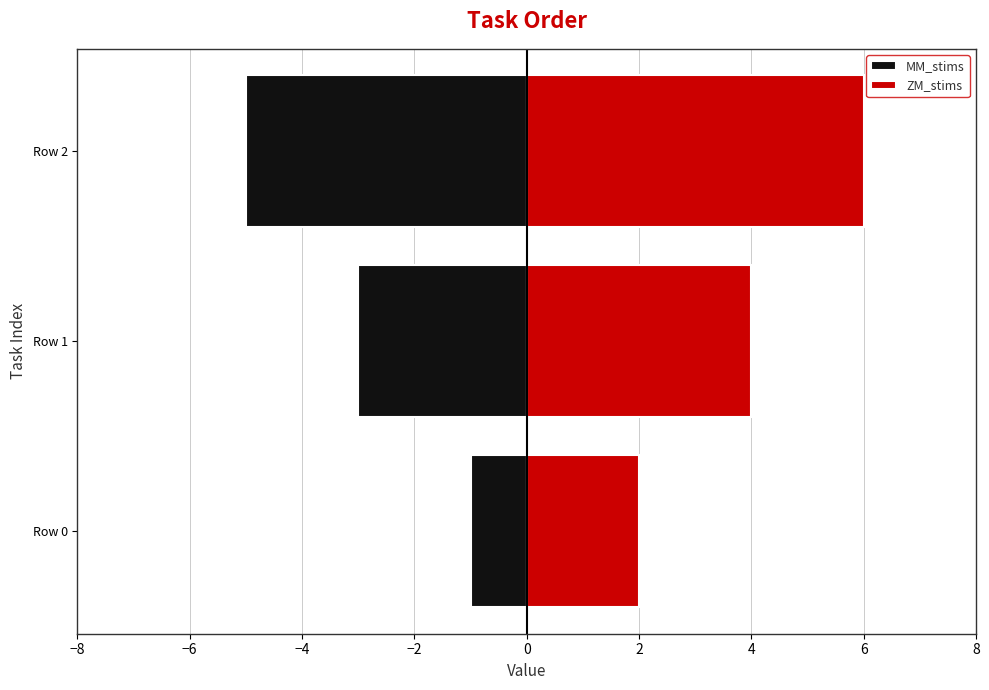

The MM_stims series shows 0 at Row 0. True or false?

False